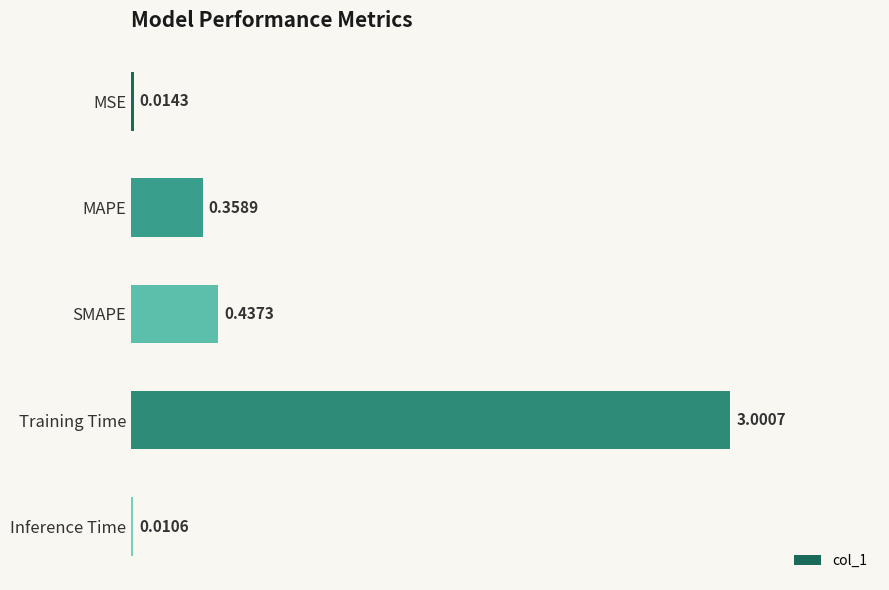

Between Training Time and MAPE, which is larger?

Training Time